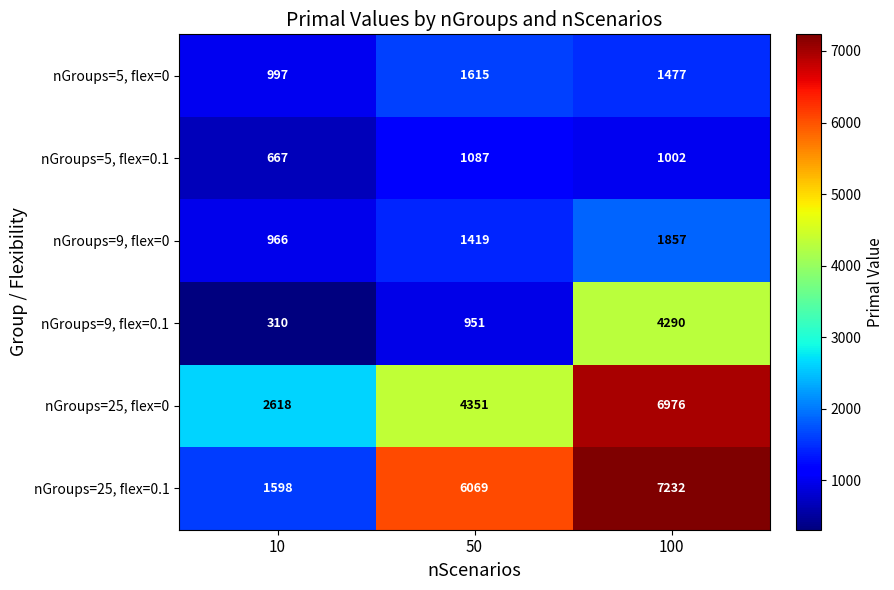

Rank the categories by nGroups=25, flex=0.1 value from highest to lowest.

100, 50, 10